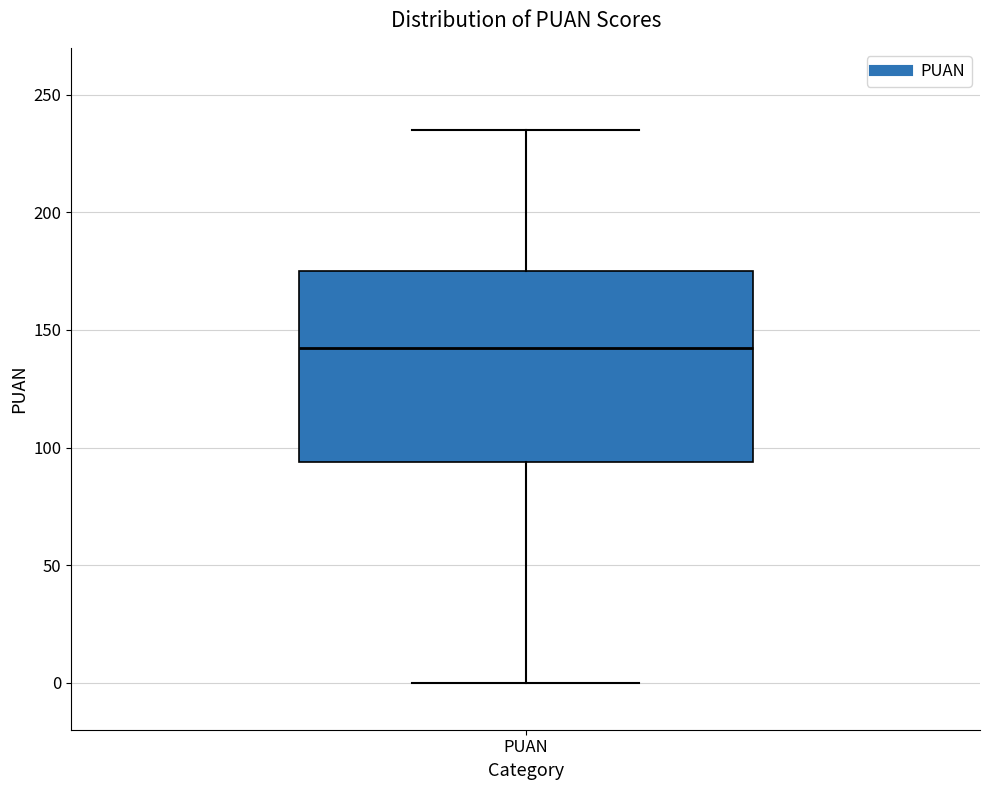

Read this box plot against the y-axis: the position of the median line, the range covered by the box, and the ends of both whiskers. The values are not printed on the chart, so give them approximately, as read against the axis.

median 145, box 95 to 175, whiskers 0 to 235